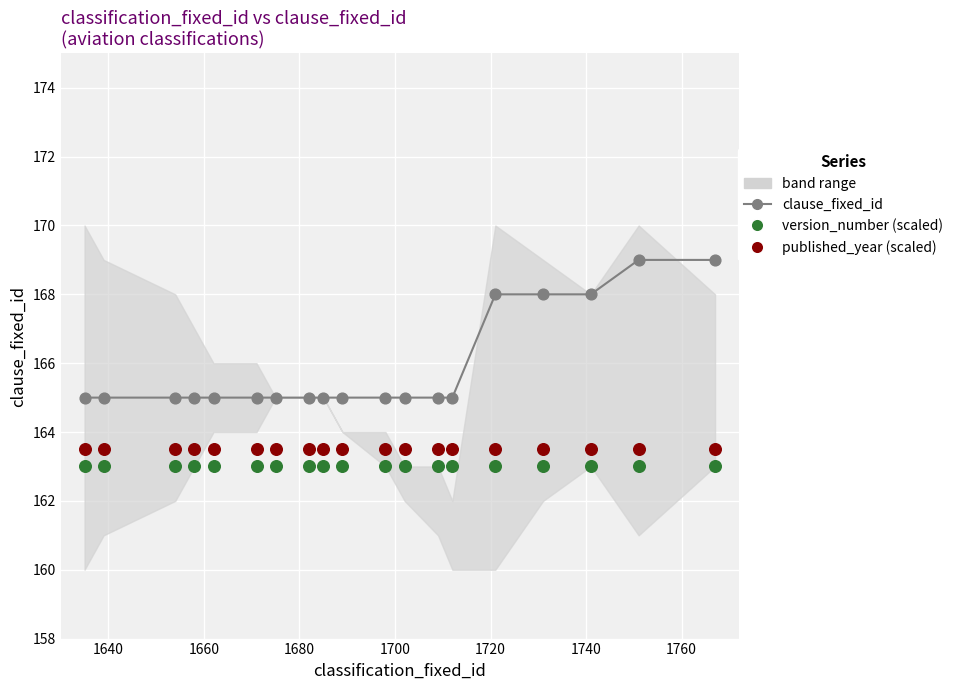

Is the value of version_number (scaled) at 9 greater than the value of clause_fixed_id at 10?

No